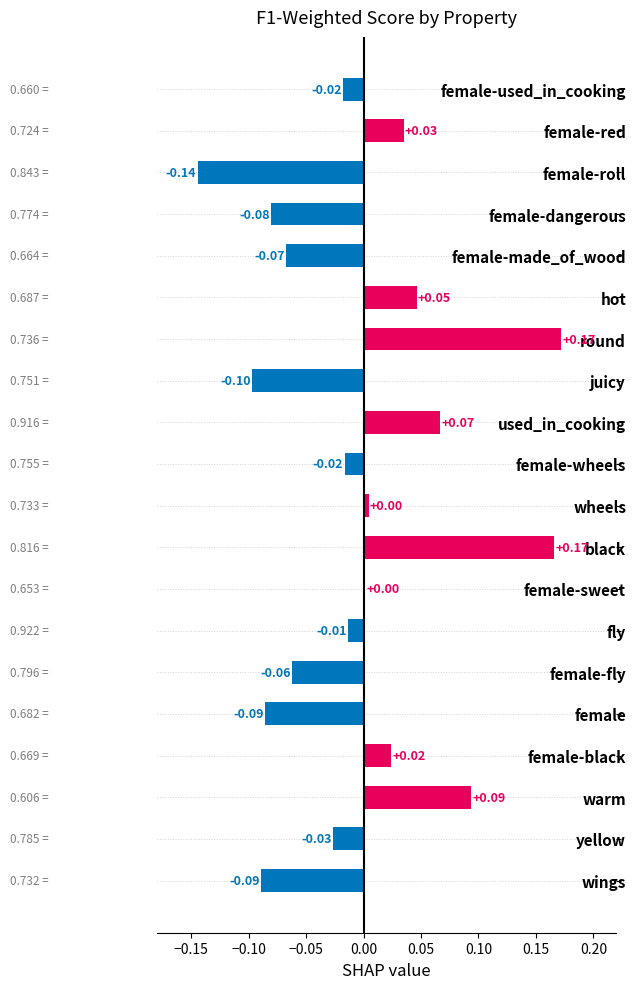

Does the chart contain stacked bars?

No